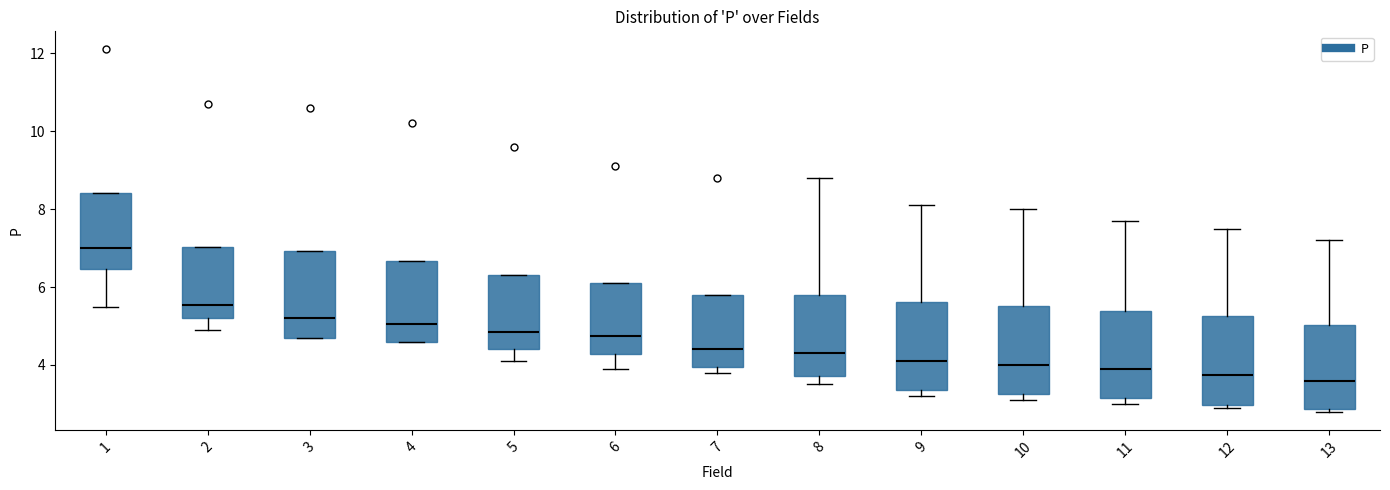

Where does the median line of the box at x = 3 sit on the y-axis? The values are not printed on the chart, so give them approximately, as read against the axis.

5.2